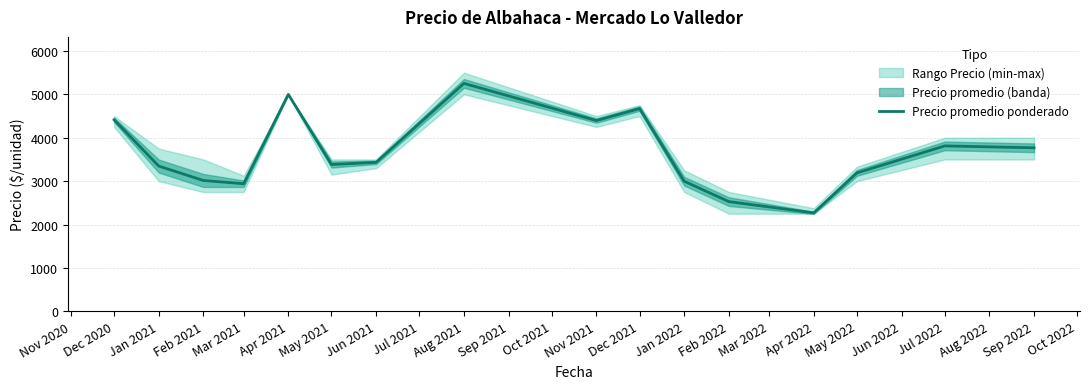

Count the number of values greater than 3433.

7